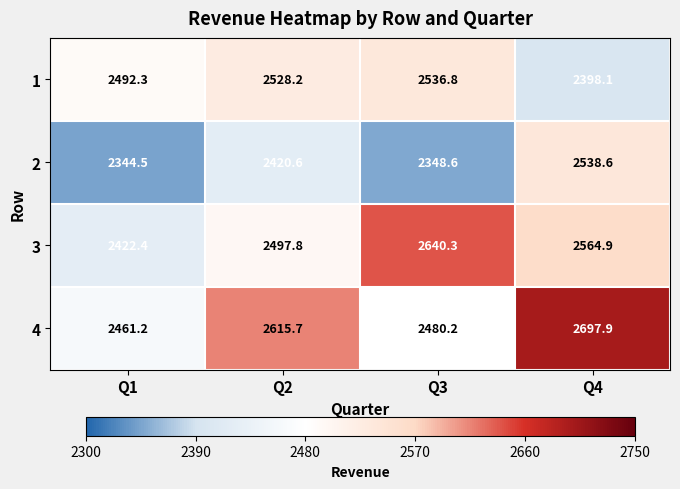

List the series in order of their overall mean, highest first.

4, 3, 1, 2